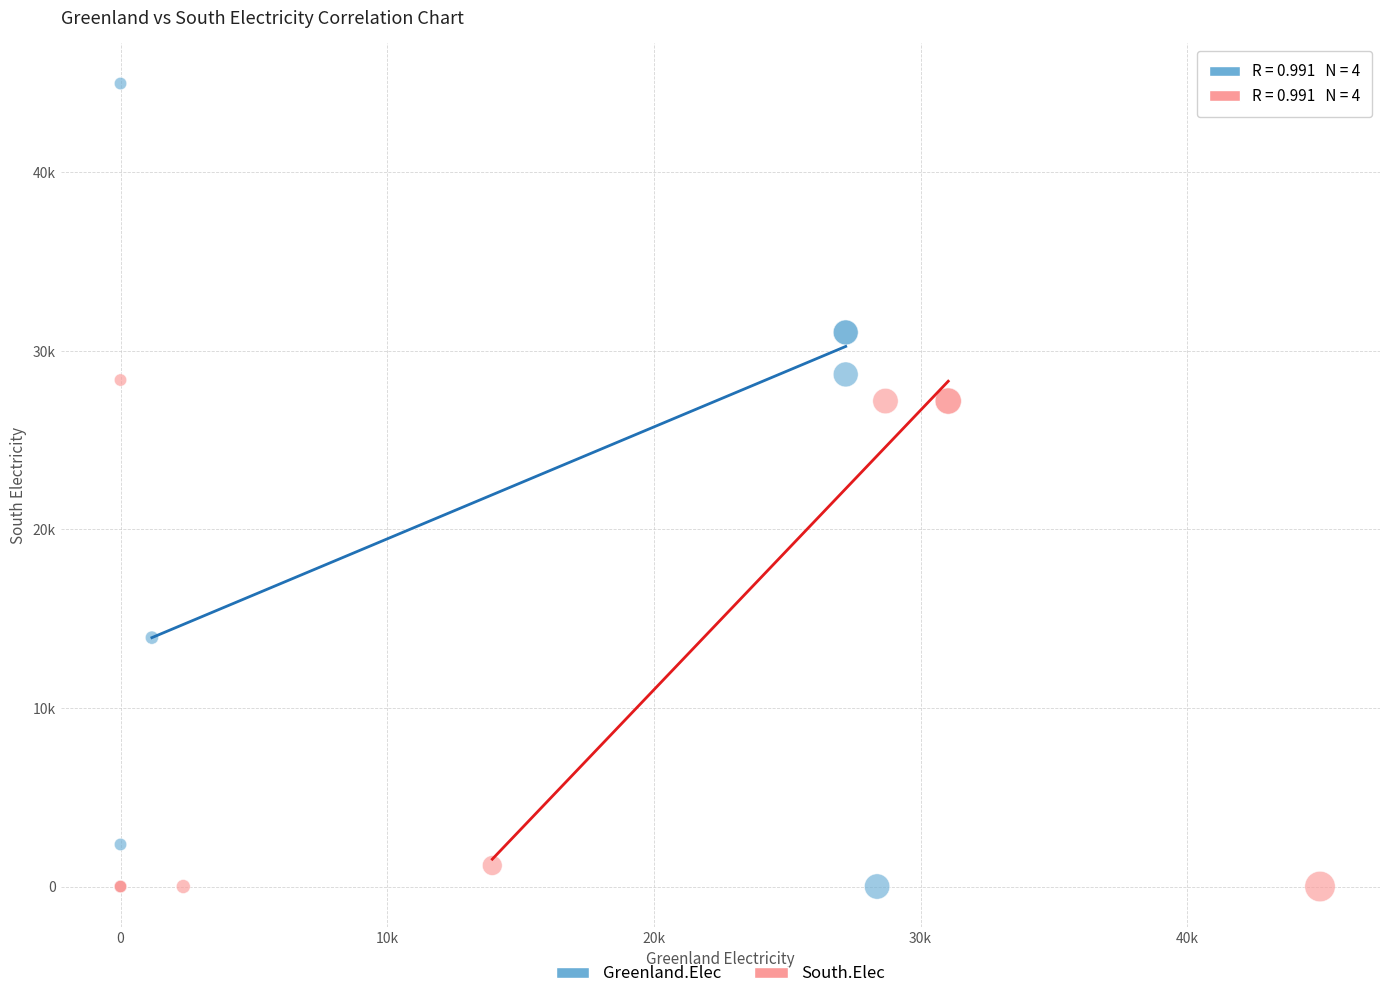

Which series contains the highest Y value?

Greenland.Elec